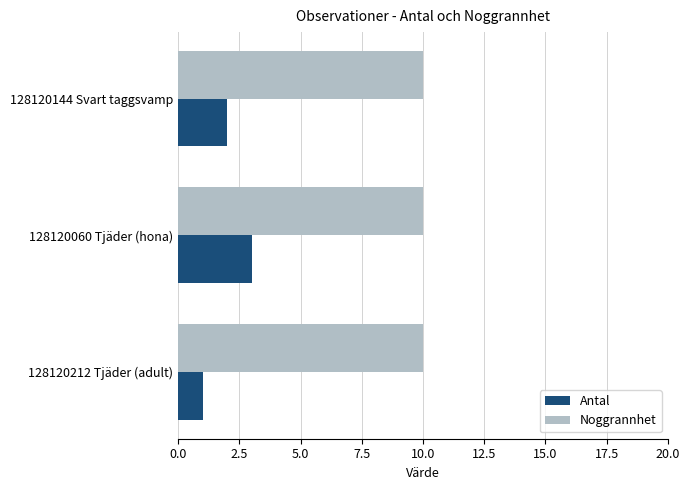

Is it true that Antal equals 2 at 128120144 Svart taggsvamp?

True